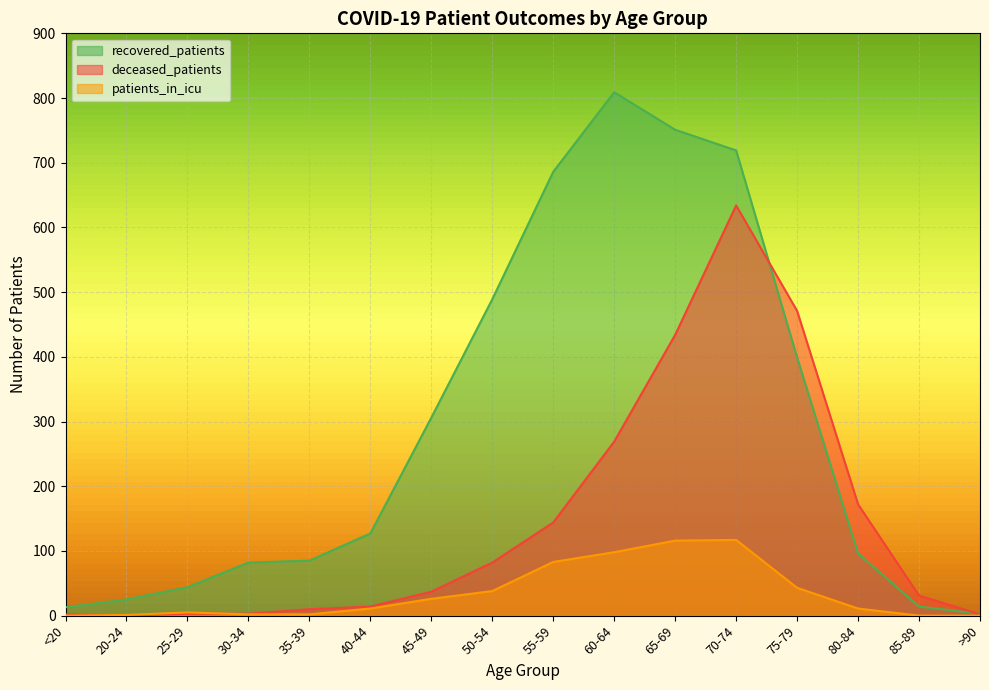

At 30-34, list the series in order from largest to smallest.

recovered_patients, deceased_patients, patients_in_icu